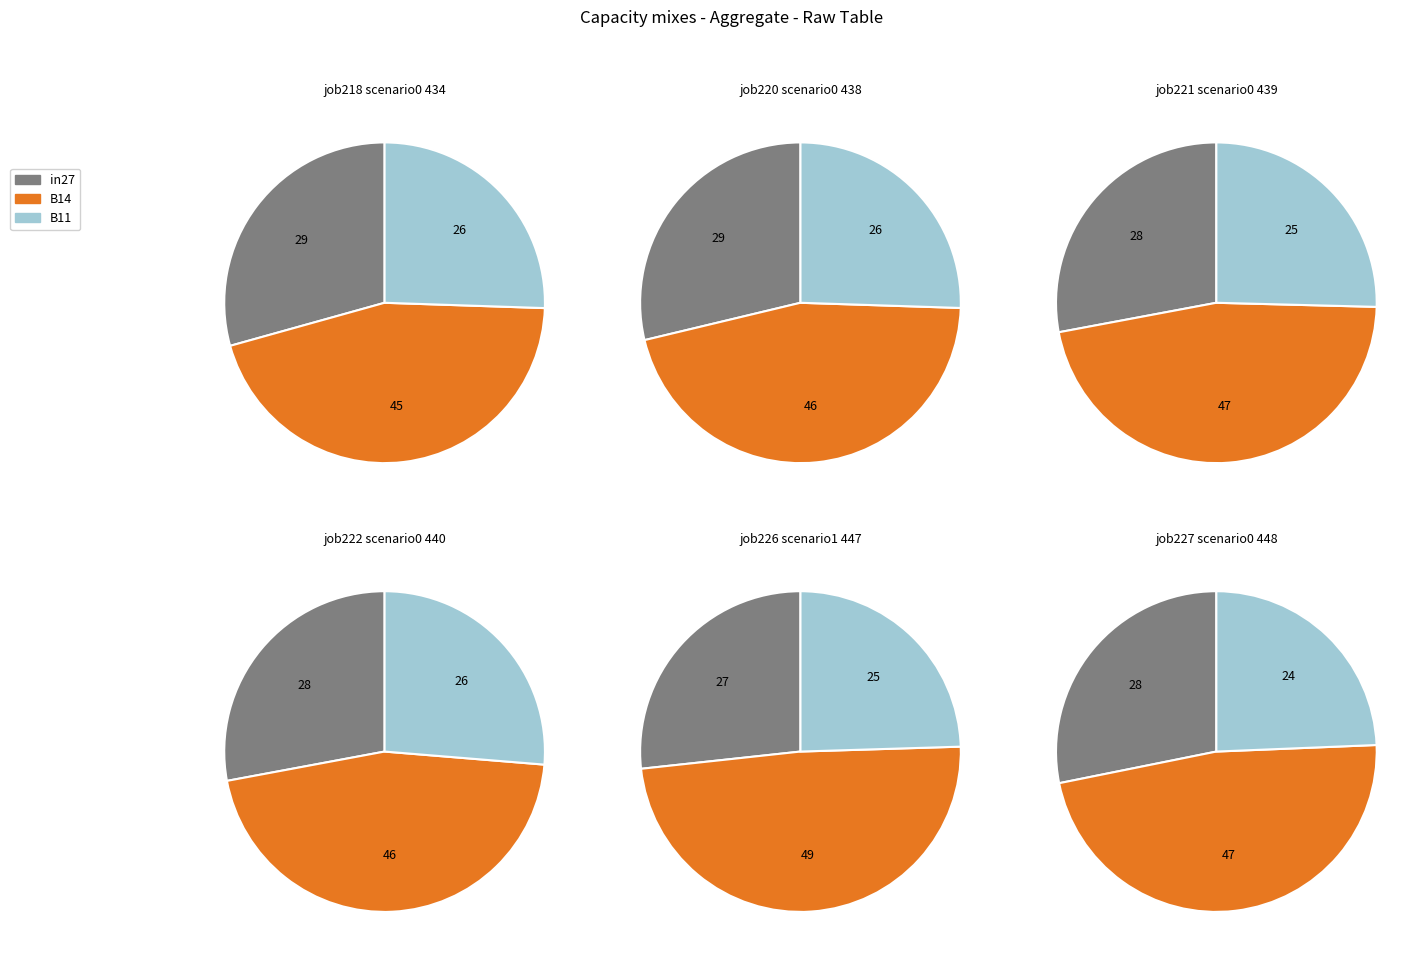

Is it true that B11 is 18% of the pie?

False